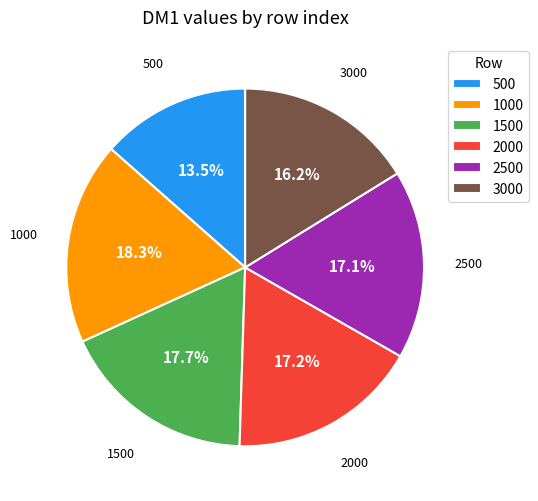

Which category has the smallest portion of the pie?

500